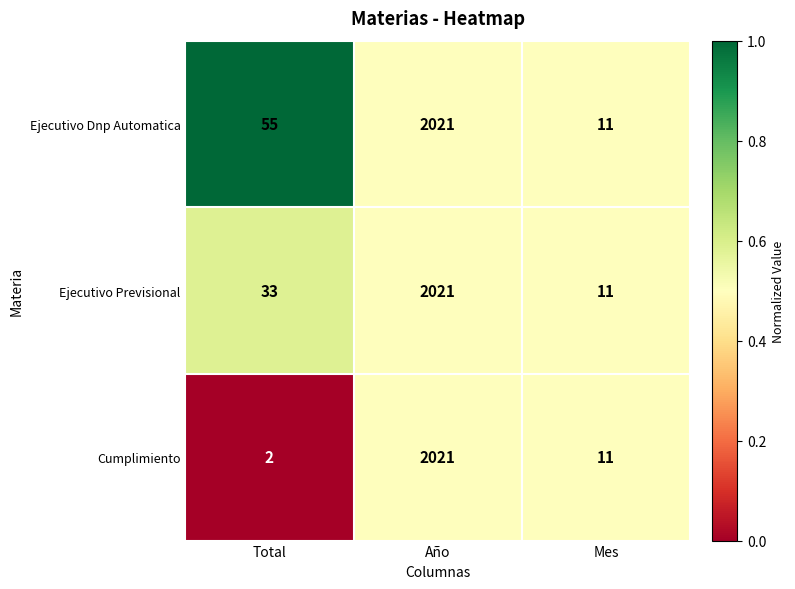

Which series has the largest total across all categories?

Ejecutivo Dnp Automatica